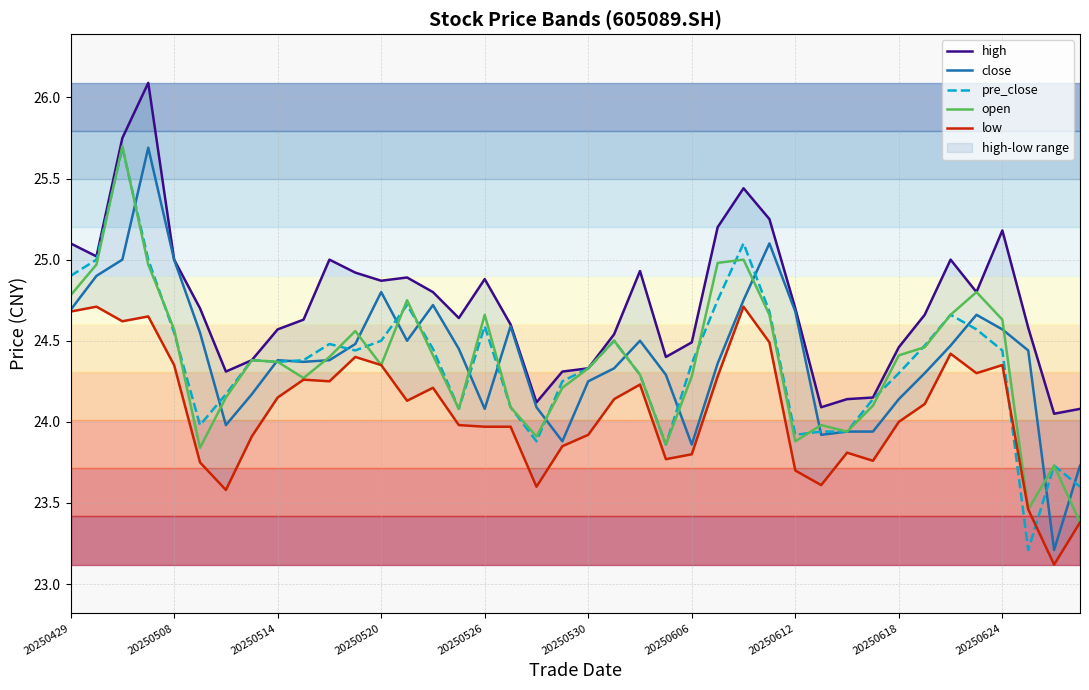

What is the minimum value for open?

23.4